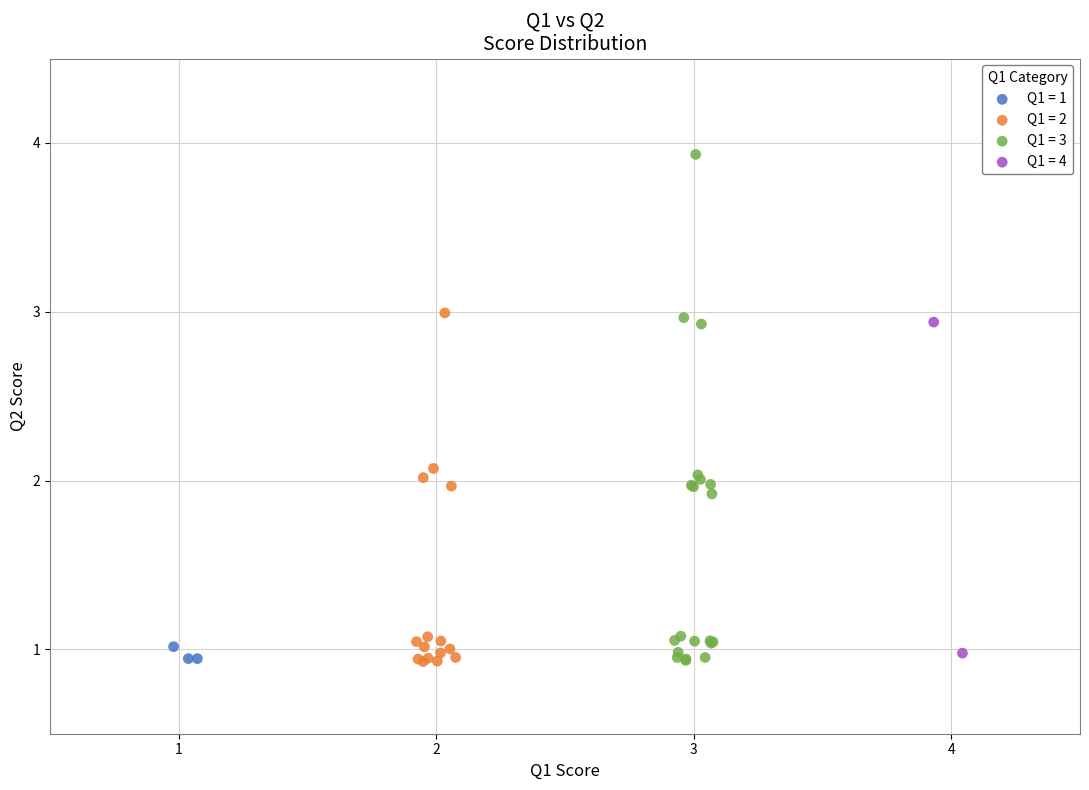

What are all the series names shown in the legend?

Q1 = 1, Q1 = 2, Q1 = 3, Q1 = 4